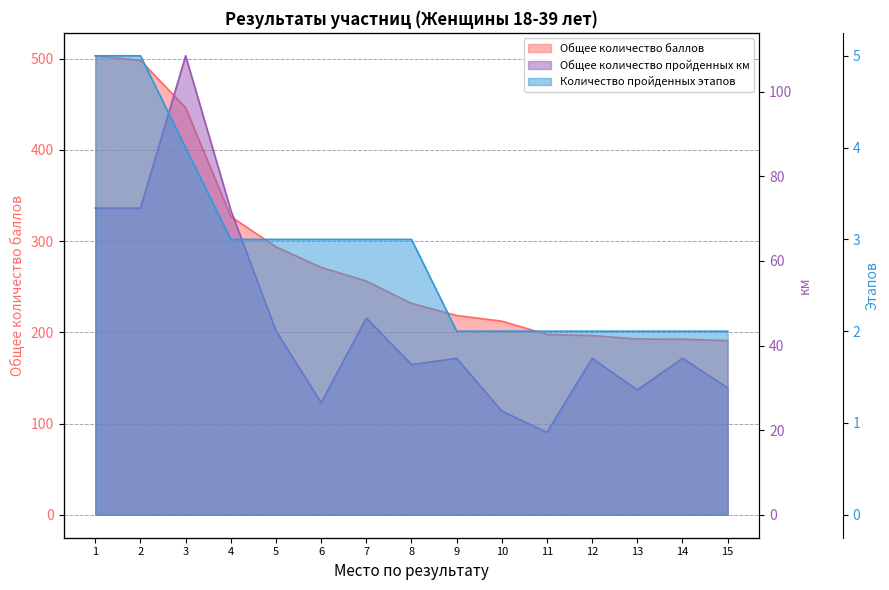

Reading left to right, extract all data points from this chart.

Общее количество баллов: 1=503.2	2=498.2	3=446.2	4=327.0	5=293.8	6=271.2	7=256.2	8=231.8	9=218.5	10=212.2	11=197.8	12=196.5	13=192.8	14=192.5	15=191.0
Общее количество пройденных км: 1=72.5	2=72.5	3=108.5	4=72.0	5=43.5	6=26.5	7=46.5	8=35.5	9=37.0	10=24.5	11=19.5	12=37.0	13=29.5	14=37.0	15=30.0
Количество пройденных этапов: 1=5.0	2=5.0	3=4.0	4=3.0	5=3.0	6=3.0	7=3.0	8=3.0	9=2.0	10=2.0	11=2.0	12=2.0	13=2.0	14=2.0	15=2.0